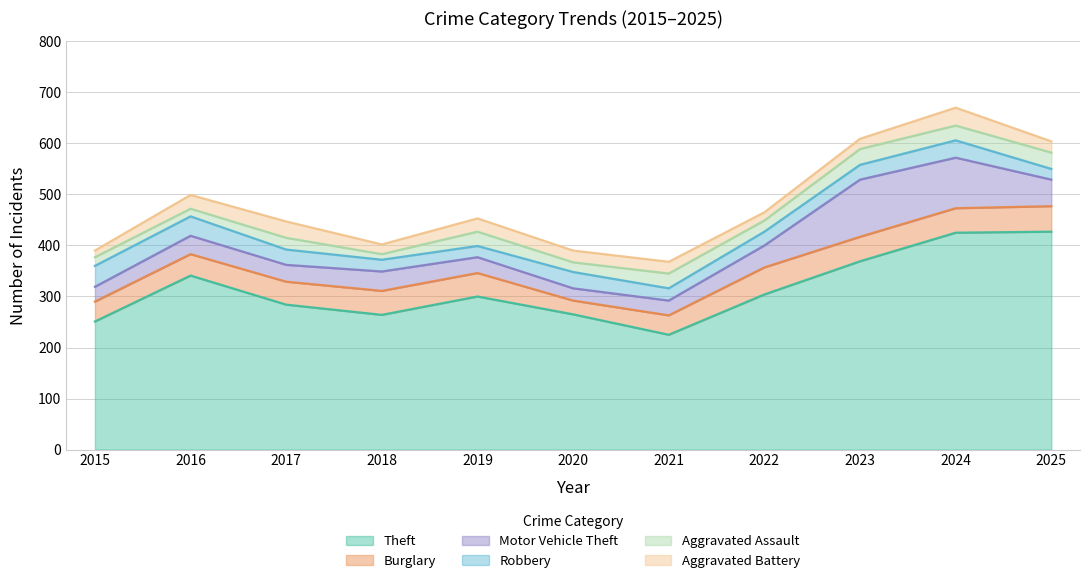

True or false: Robbery has a value of 23 at 2018.

True